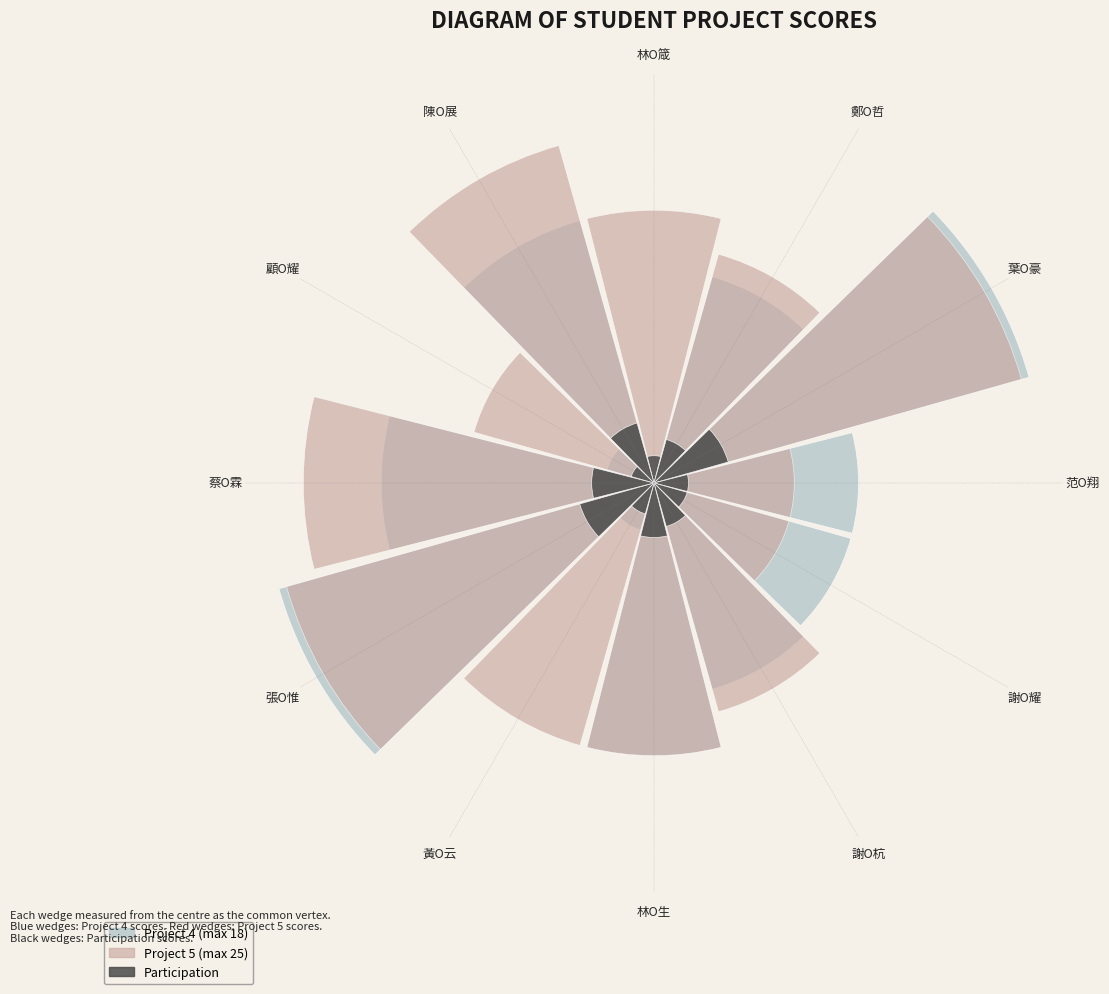

To the nearest percent, what is the difference between the largest and smallest slice percentages?

9%